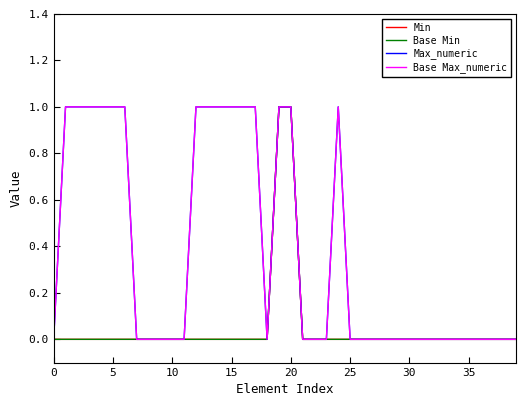

True or false: Min has more than 1 interior local peaks.

False